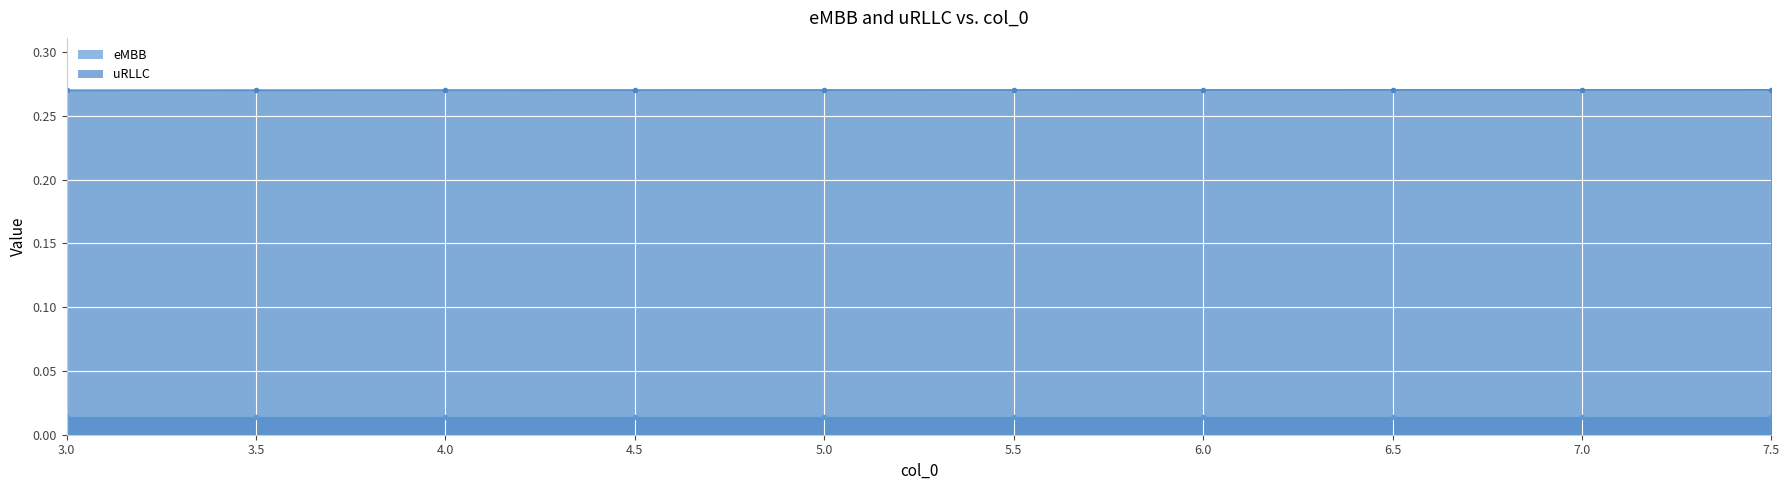

At which category is the sum across all series the highest?

7.5